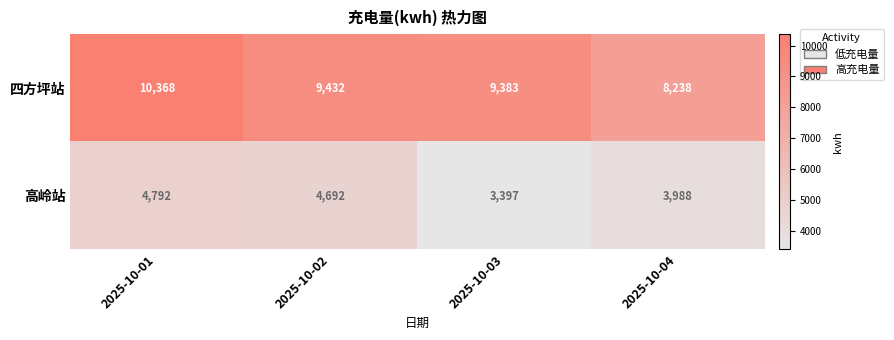

Count the number of categories in the chart.

4